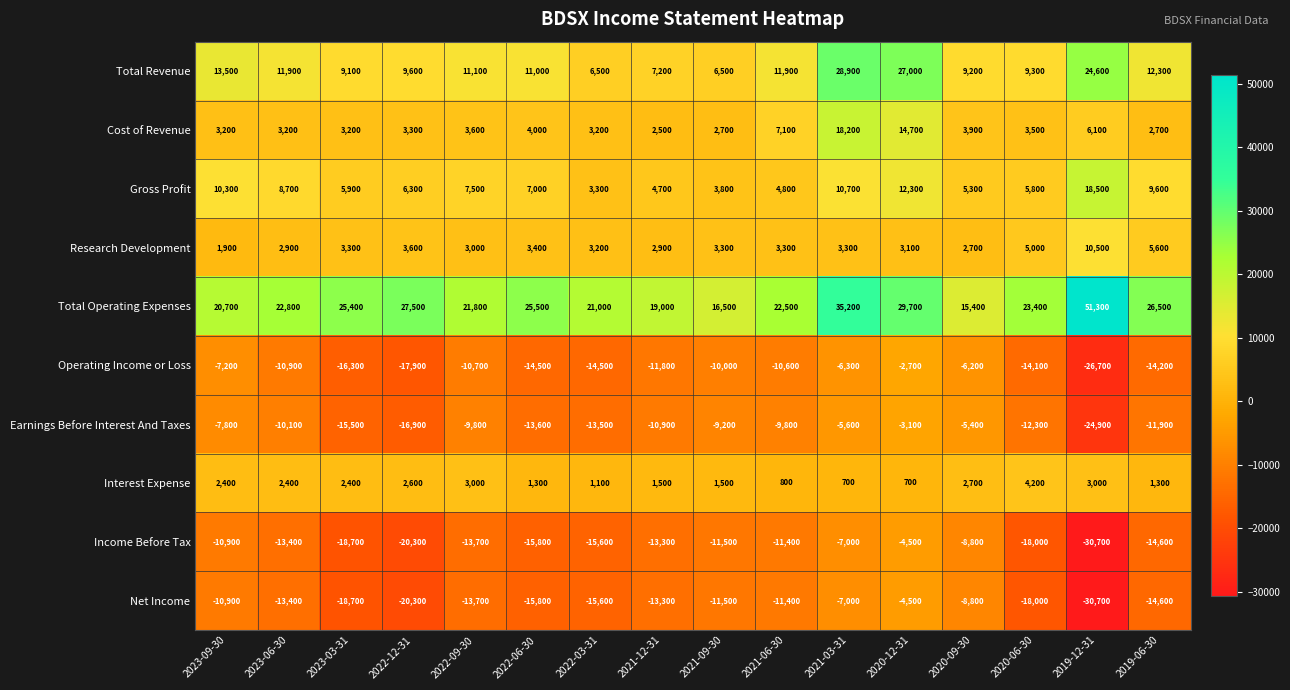

Which series has the largest total across all categories?

Total Operating Expenses